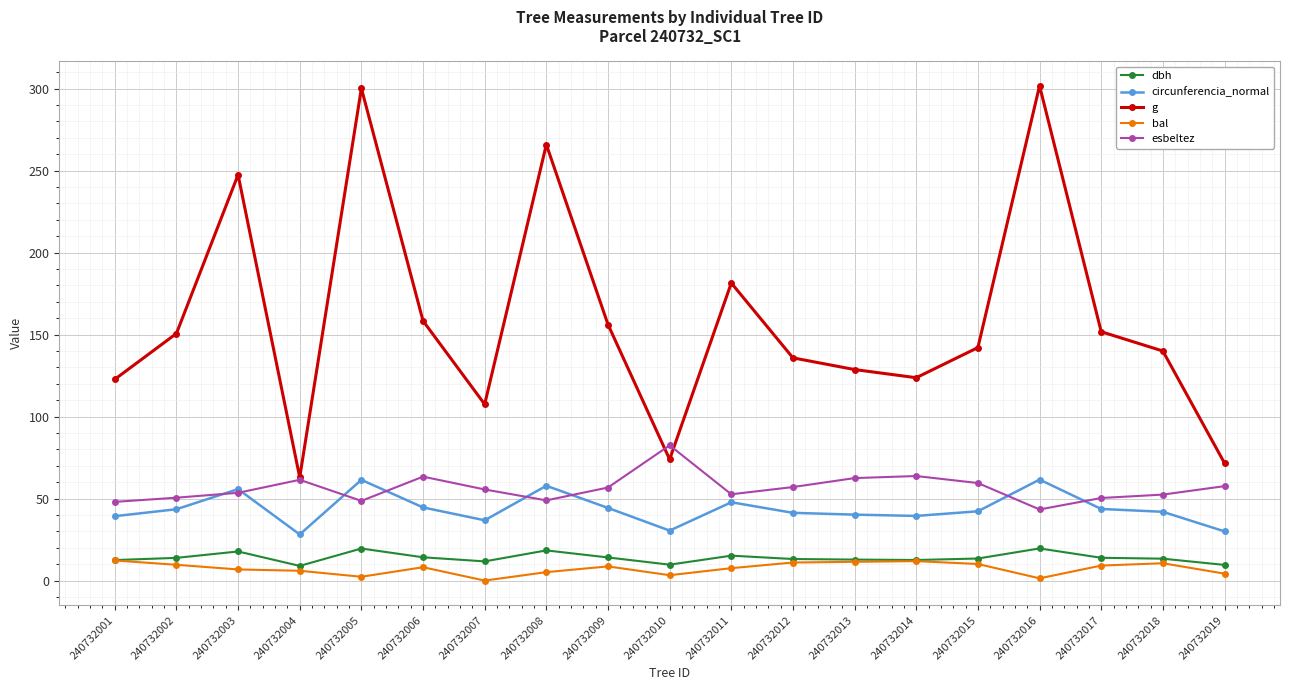

True or false: g and bal intersect in this chart.

False